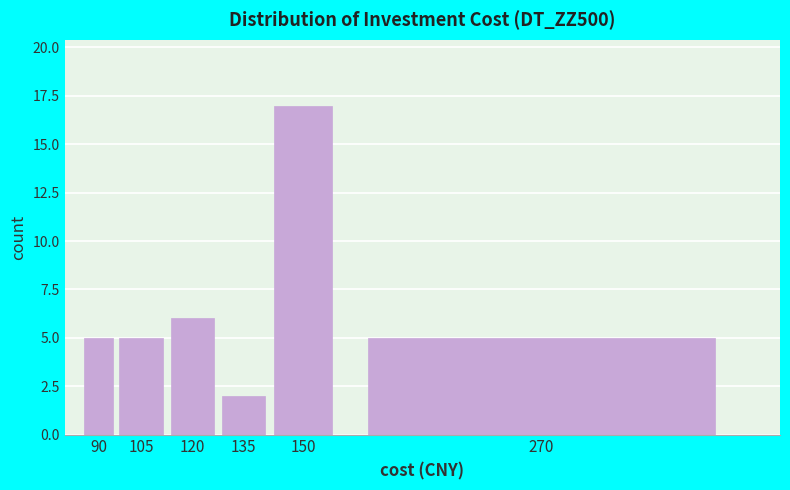

Reading right to left, what are all the values shown in this chart?

270=5	150=17	135=2	120=6	105=5	90=5